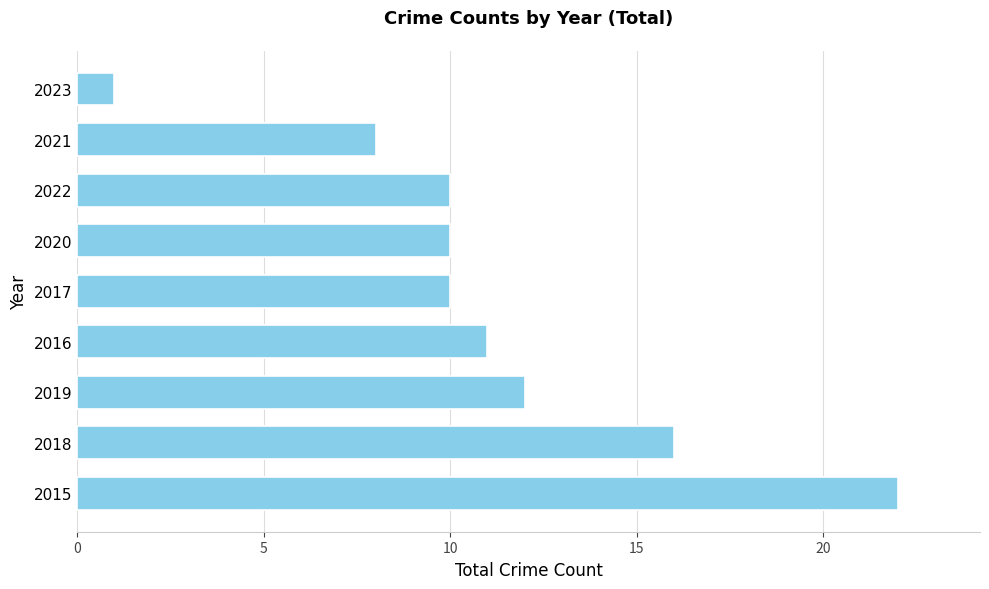

Between 2017 and 2021, which is larger?

2017